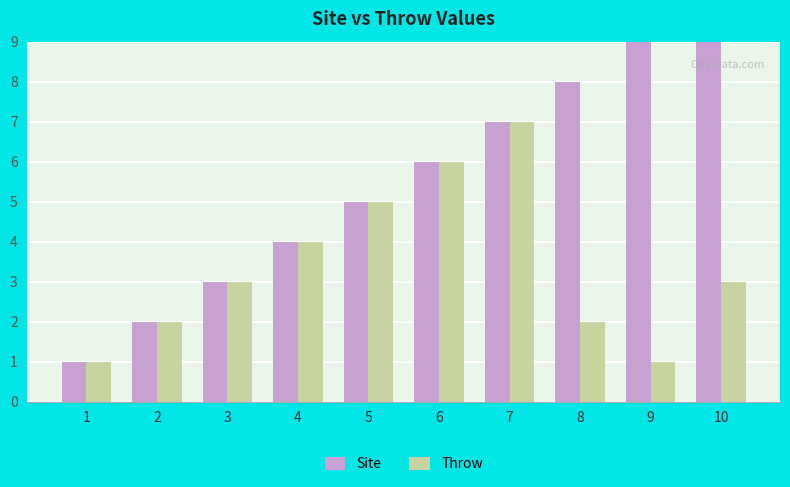

What is the sum of the Throw values at 1 and 8?

3